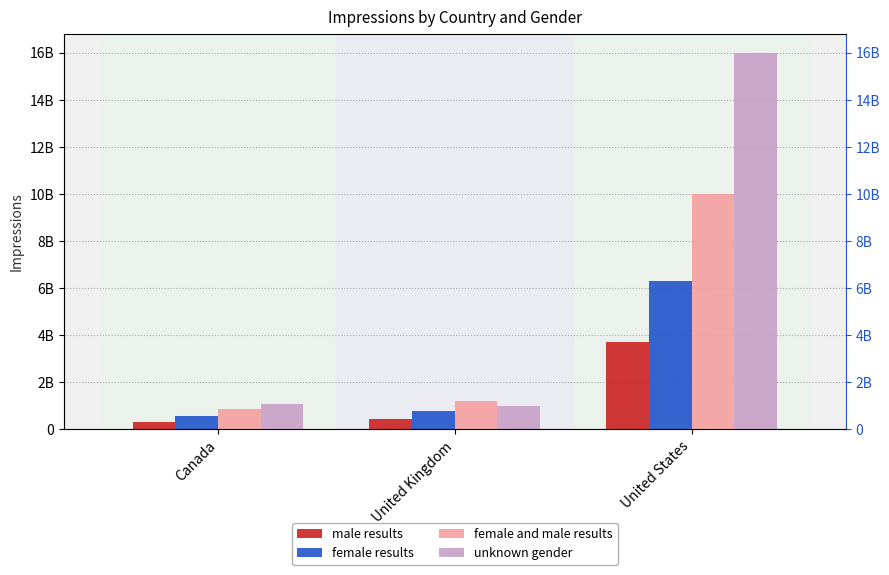

Is it true that unknown gender equals 16000000000 at United States?

True